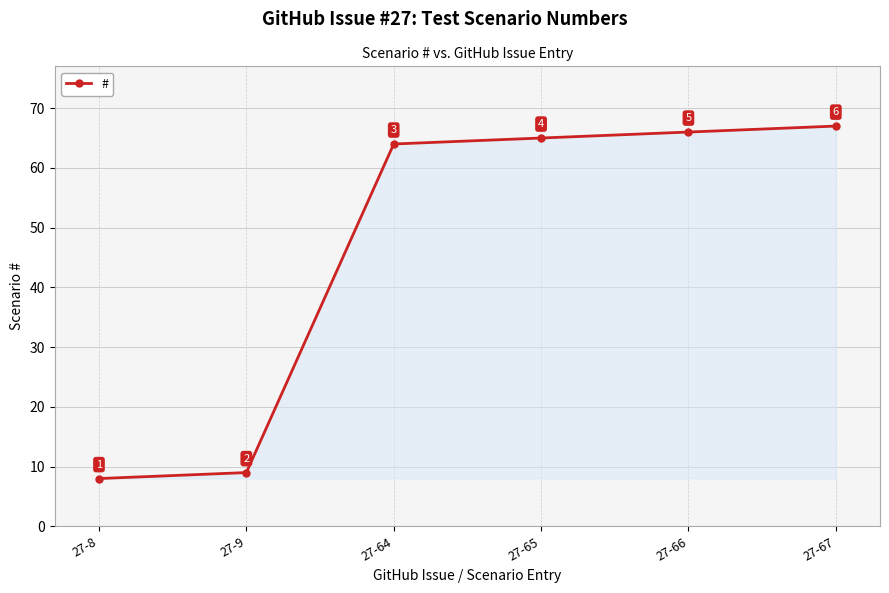

What is the ratio of the value at 27-64 to the value at 27-65?

1.0